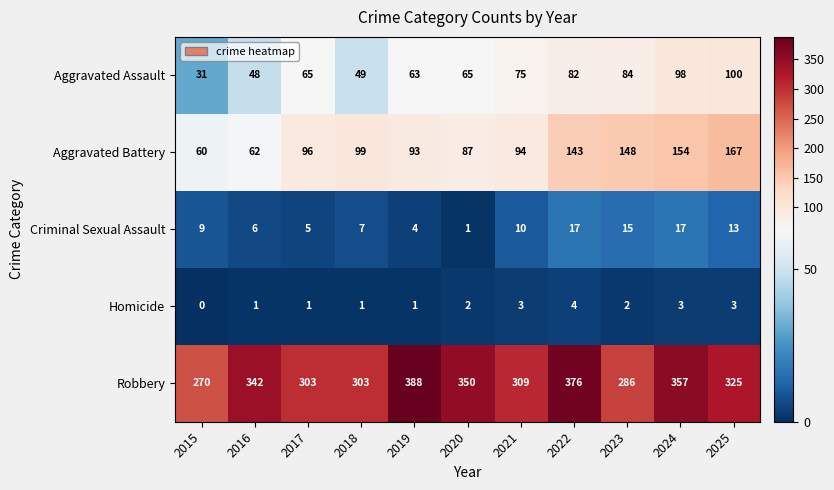

Read the Aggravated Battery value at 2022, to the nearest 10.

140